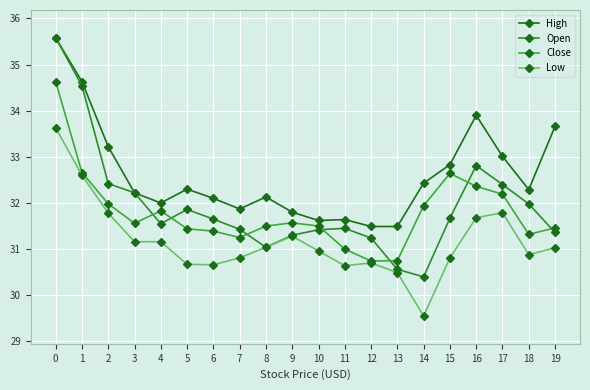

Is this an area chart (filled region under the line)?

No